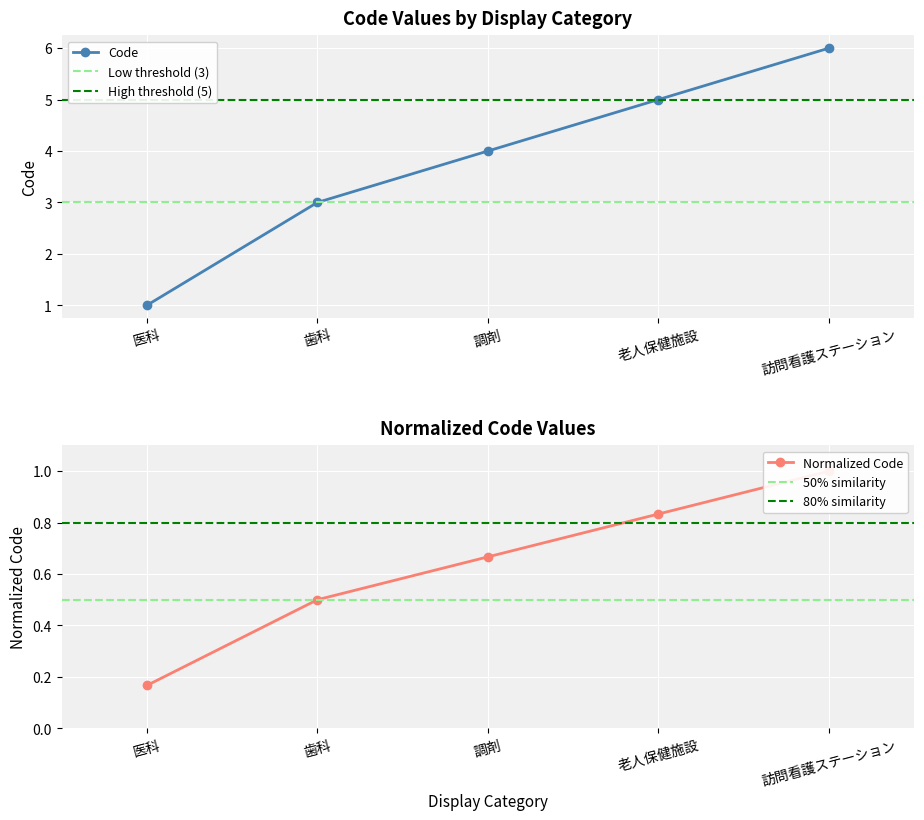

Which category has the highest value across all series?

訪問看護ステーション